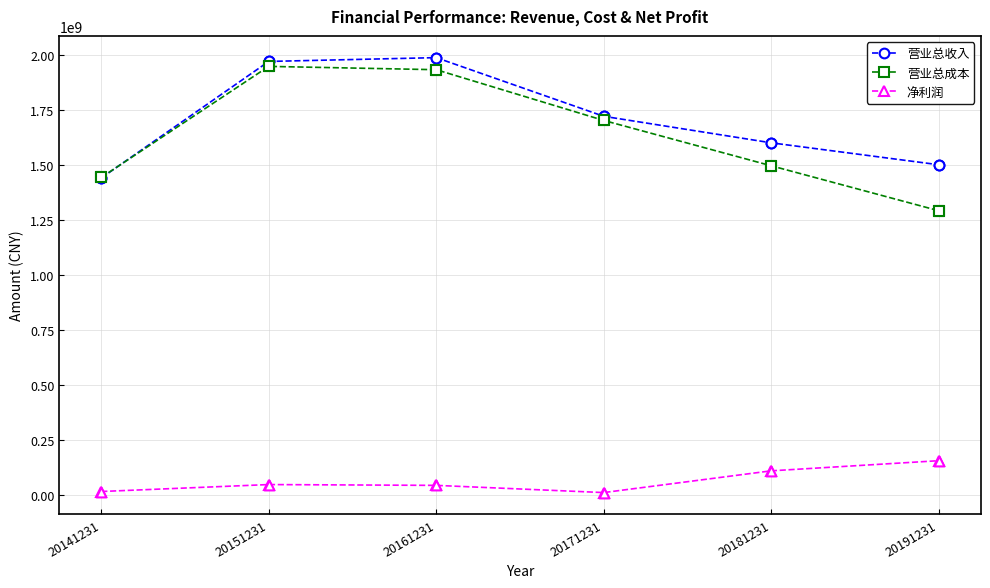

Is the value of 营业总成本 at 20191231 greater than the value of 营业总收入 at 20181231?

No